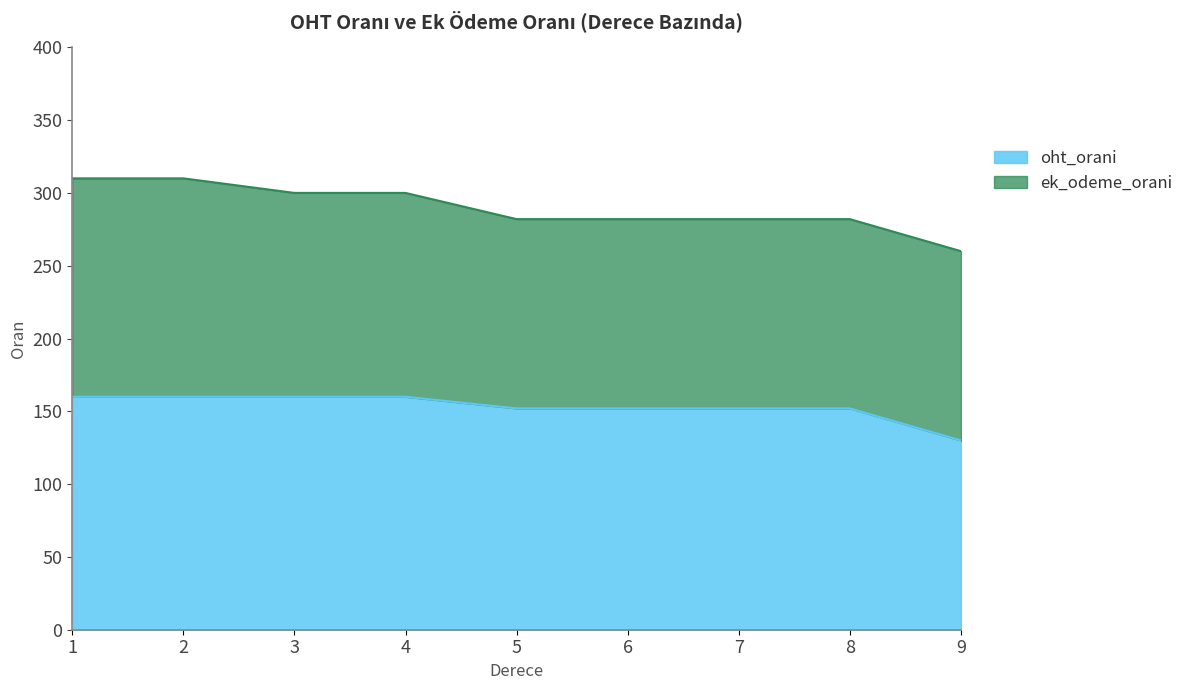

List the labels in order of value, largest first.

1, 2, 3, 4, 5, 6, 7, 8, 9